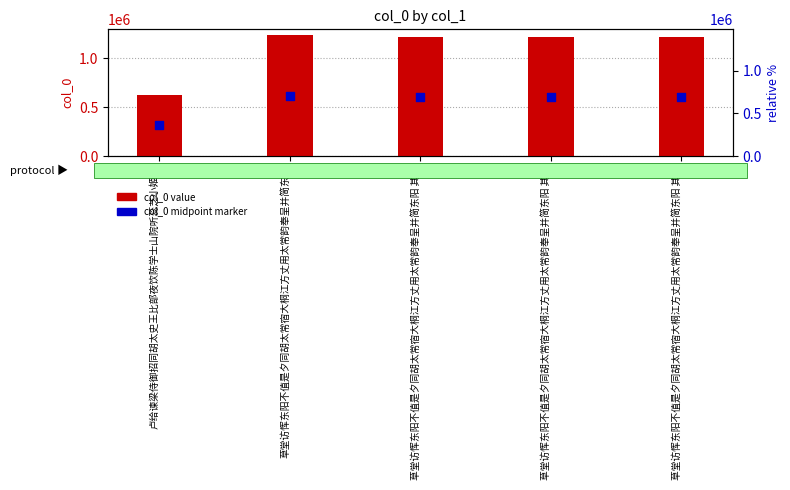

Which series has the largest total across all categories?

col_0 value